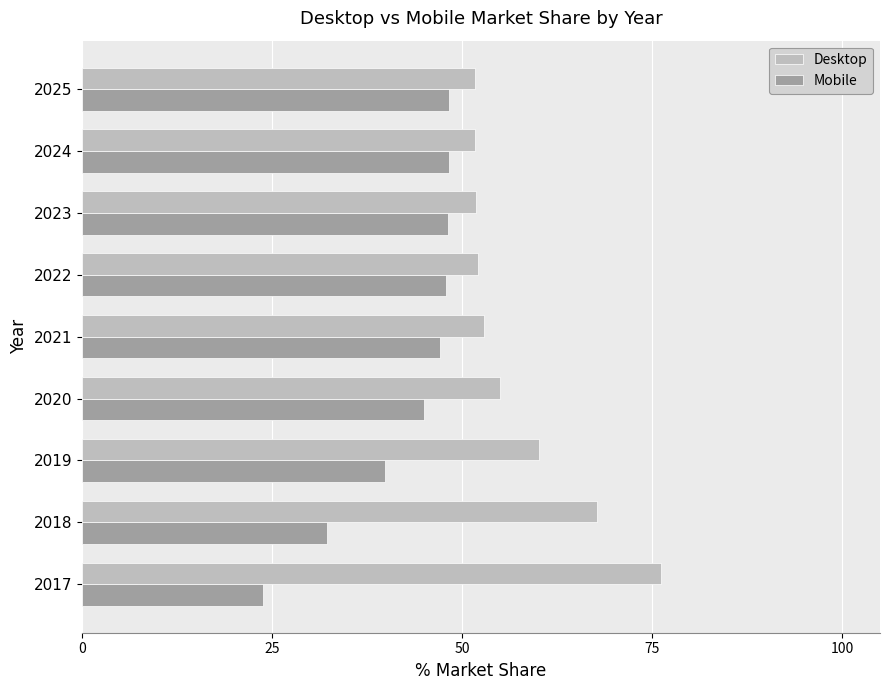

The Mobile series shows 43.9 at 2018. True or false?

False